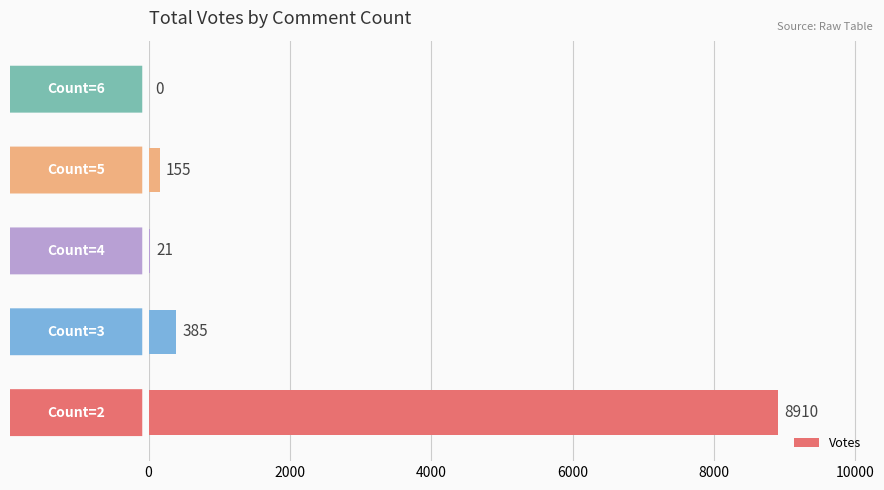

What is the maximum value shown in the chart?

8910